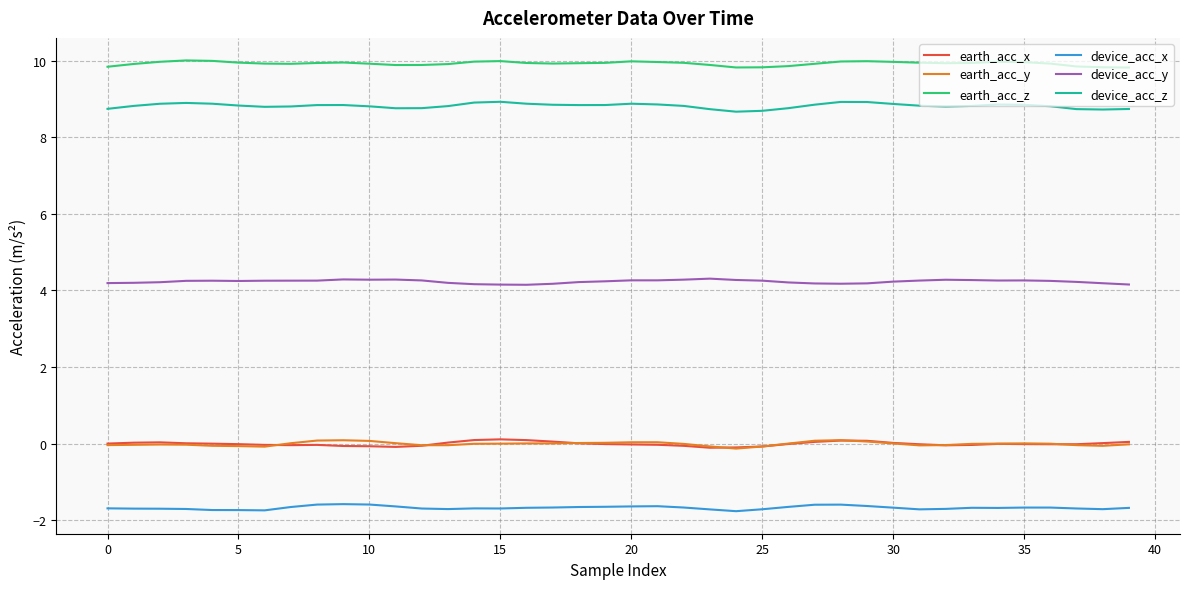

How many series are shown in this chart?

6